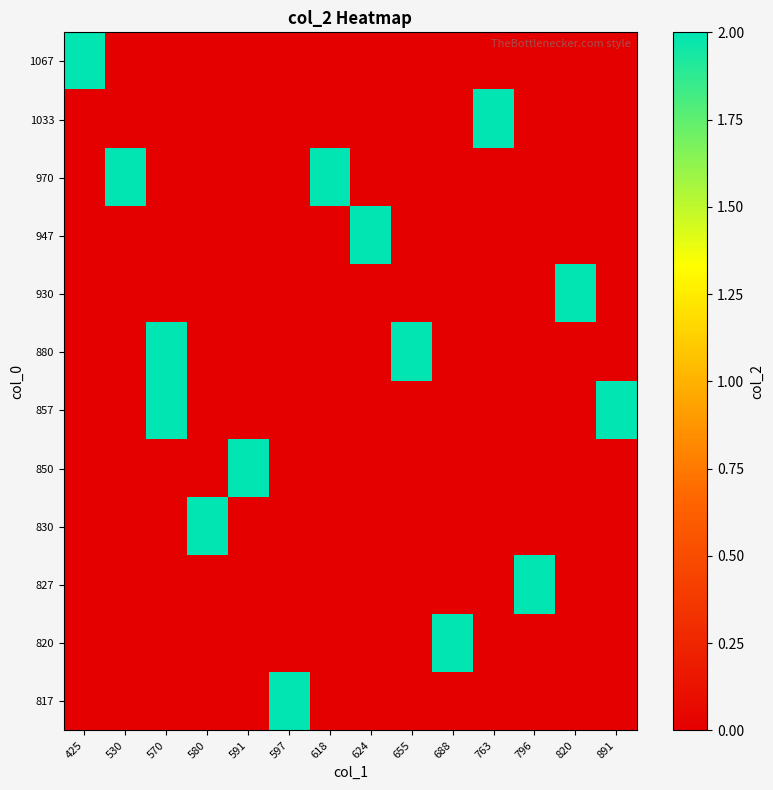

Reading left to right, extract all data points from this chart.

row_0: 0	0	0	0	0	2	0	0	0	0	0	0	0	0
row_1: 0	0	0	0	0	0	0	0	0	2	0	0	0	0
row_2: 0	0	0	0	0	0	0	0	0	0	0	2	0	0
row_3: 0	0	0	2	0	0	0	0	0	0	0	0	0	0
row_4: 0	0	0	0	2	0	0	0	0	0	0	0	0	0
row_5: 0	0	2	0	0	0	0	0	0	0	0	0	0	2
row_6: 0	0	2	0	0	0	0	0	2	0	0	0	0	0
row_7: 0	0	0	0	0	0	0	0	0	0	0	0	2	0
row_8: 0	0	0	0	0	0	0	2	0	0	0	0	0	0
row_9: 0	2	0	0	0	0	2	0	0	0	0	0	0	0
row_10: 0	0	0	0	0	0	0	0	0	0	2	0	0	0
row_11: 2	0	0	0	0	0	0	0	0	0	0	0	0	0